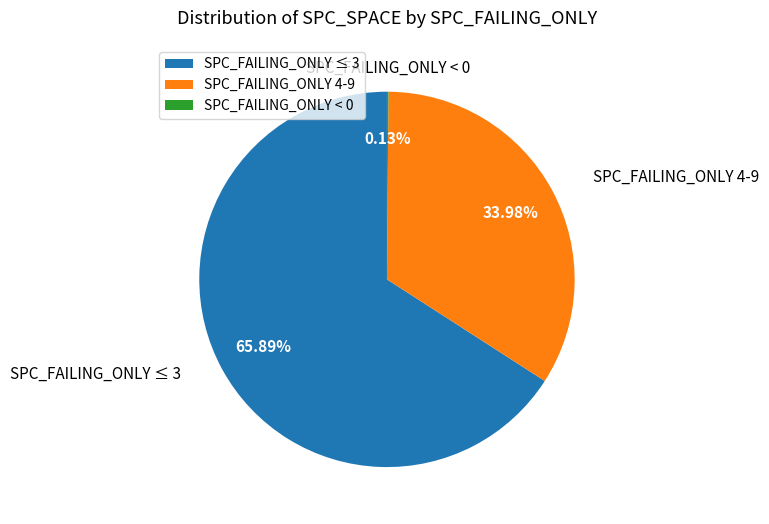

Does any single category account for the majority?

Yes